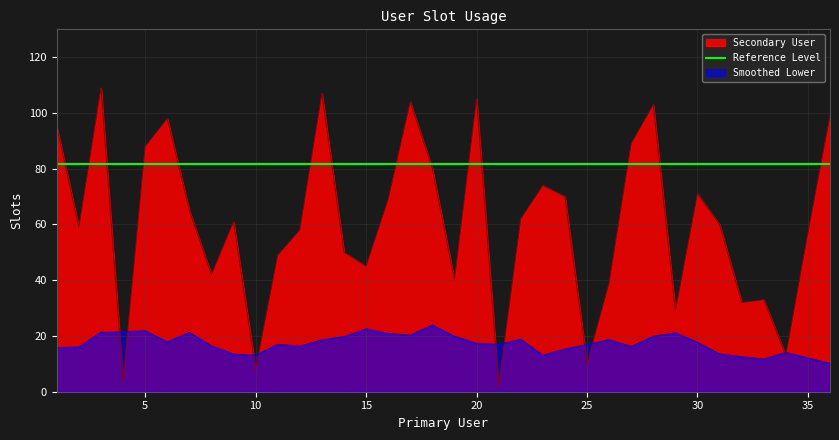

True or false: the data shows 10 at 25.

True